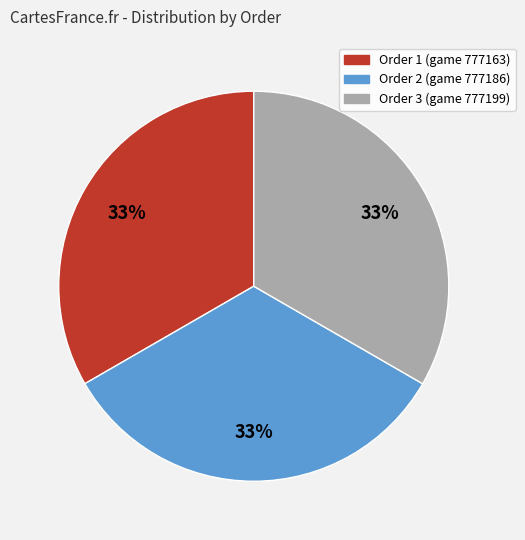

To the nearest percent, what is the average slice percentage?

33%